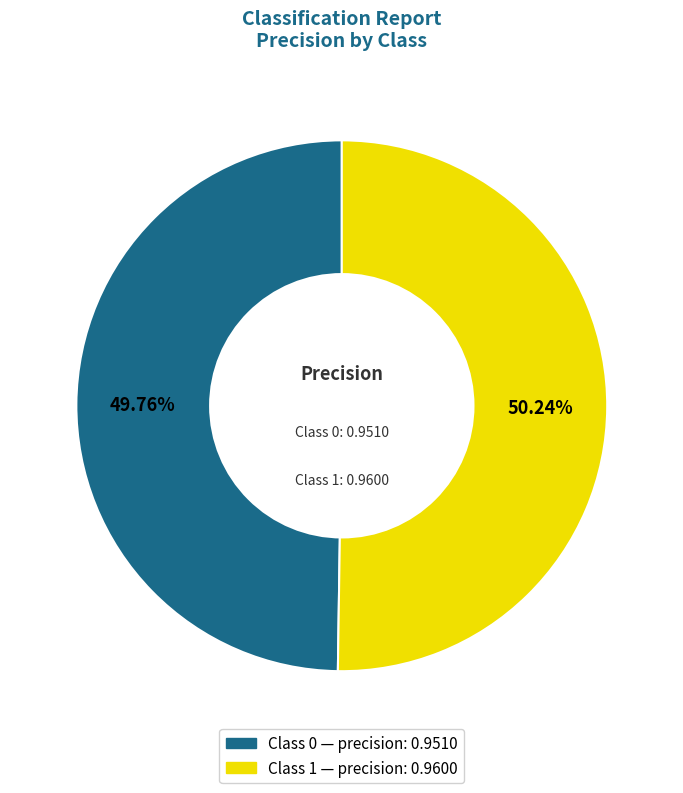

Does any single category account for the majority?

Yes